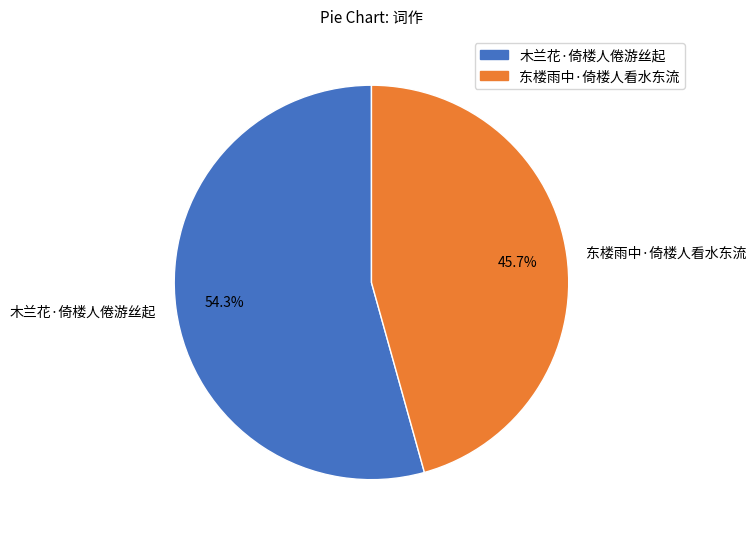

What percentage do 木兰花·倚楼人倦游丝起 and 东楼雨中·倚楼人看水东流 together represent?

100.0%